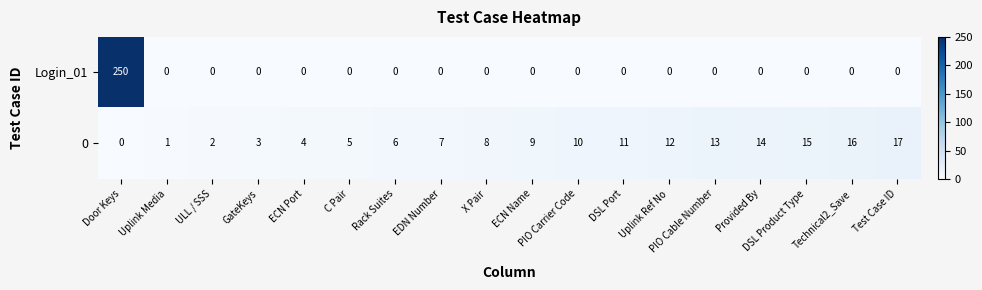

What is the maximum value shown in the chart?

250